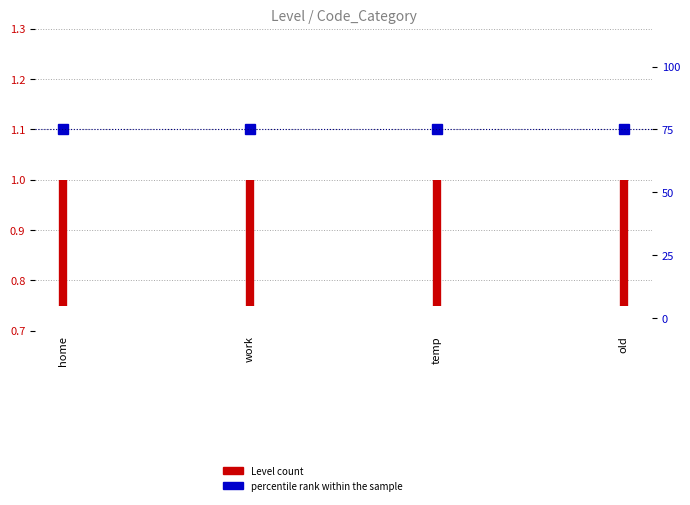

Between home and work, which is larger?

work